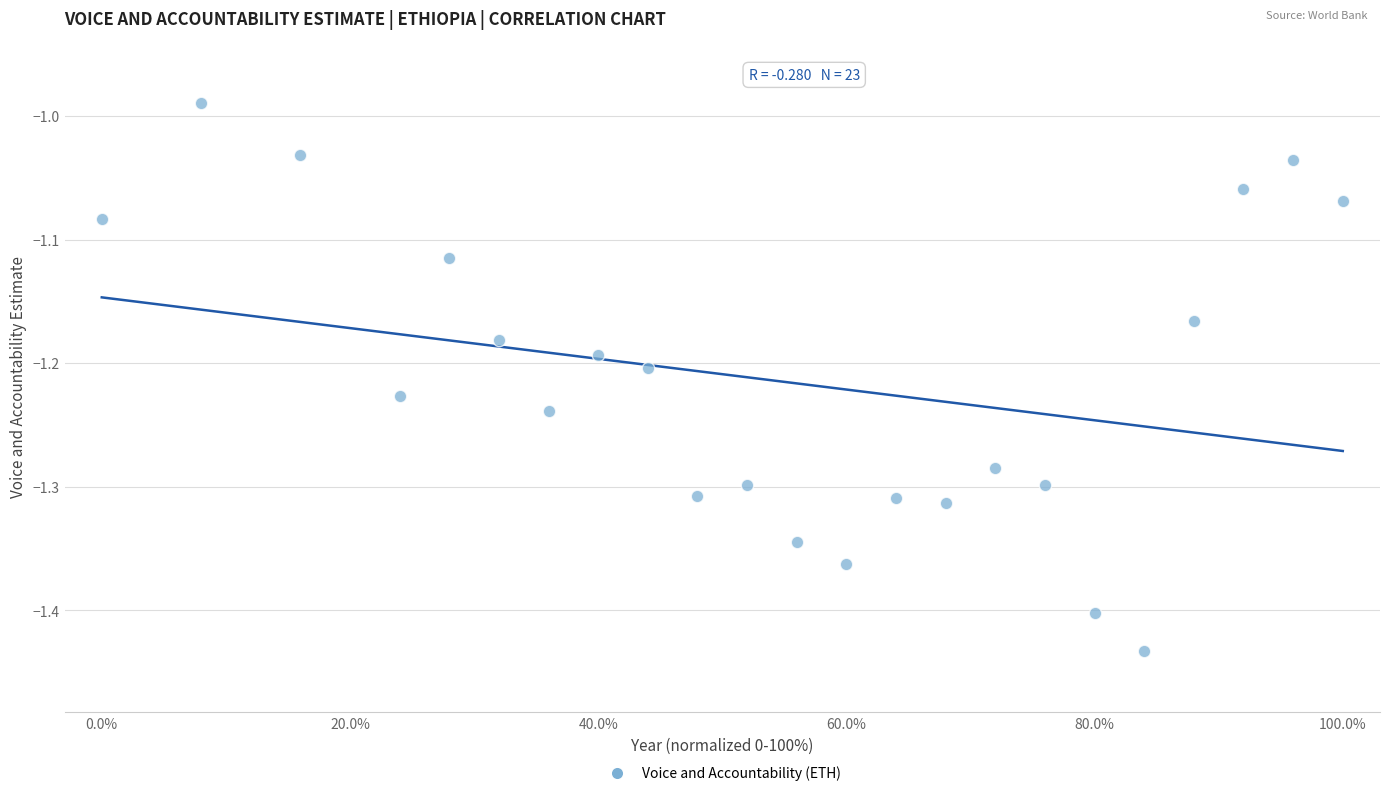

What is the range of Y values (max minus min)?

0.4